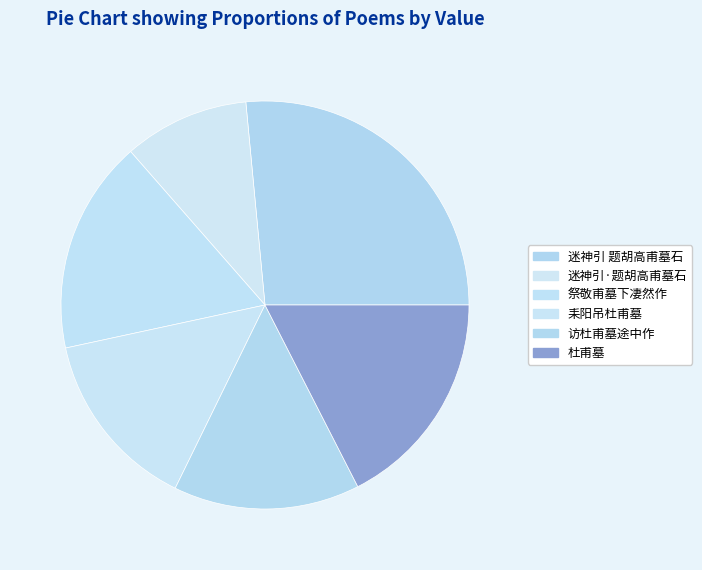

Is there a majority slice in this chart?

No